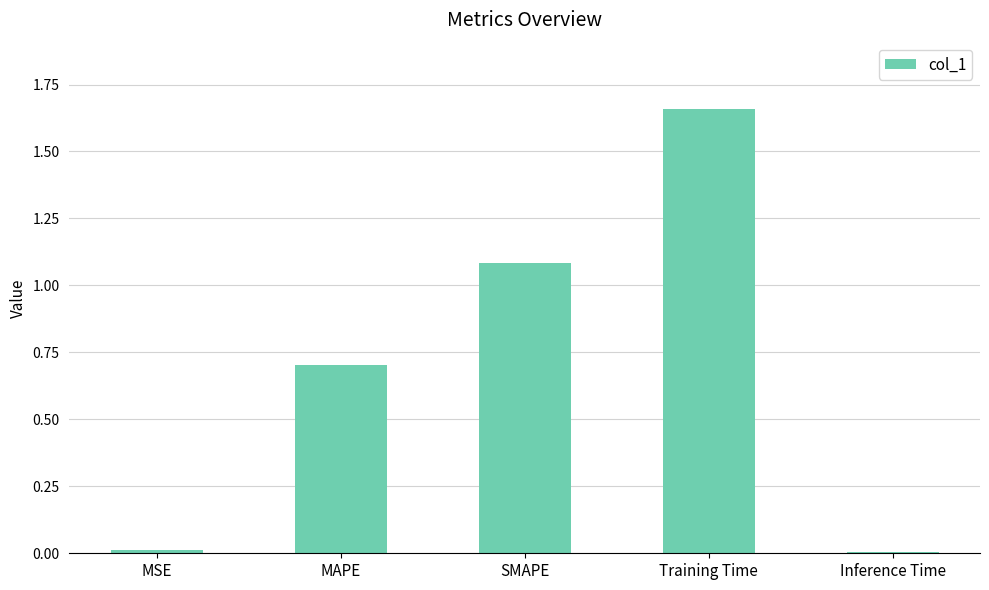

Read the value at MAPE.

0.7